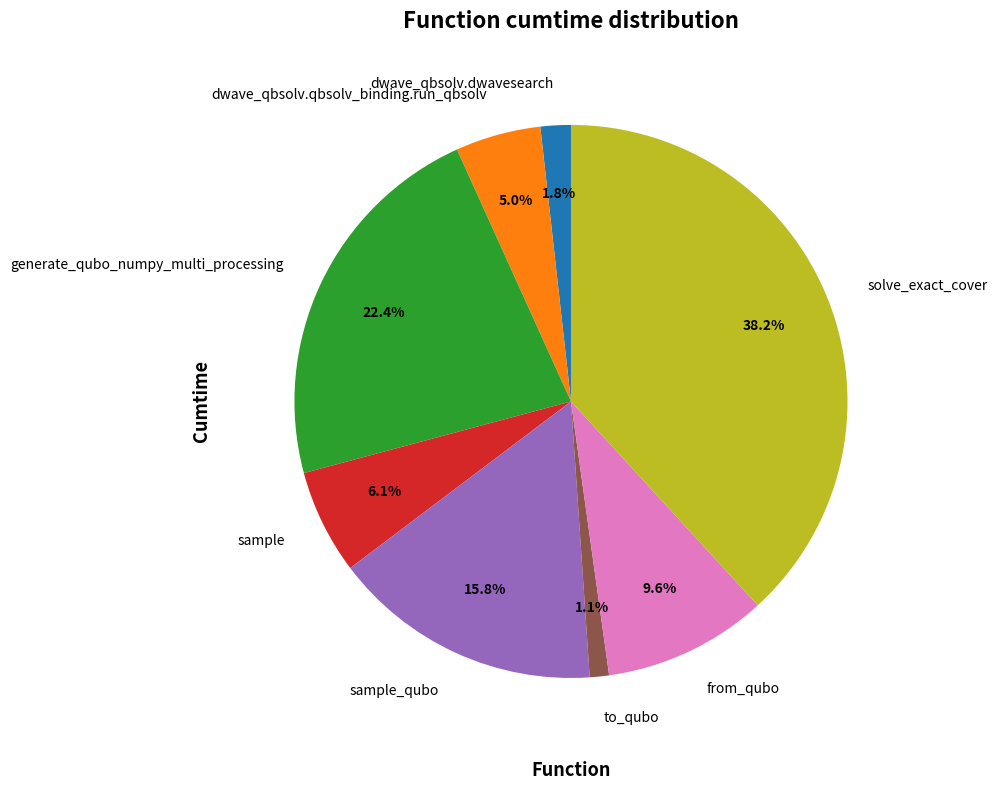

Which category has the smallest portion of the pie?

to_qubo